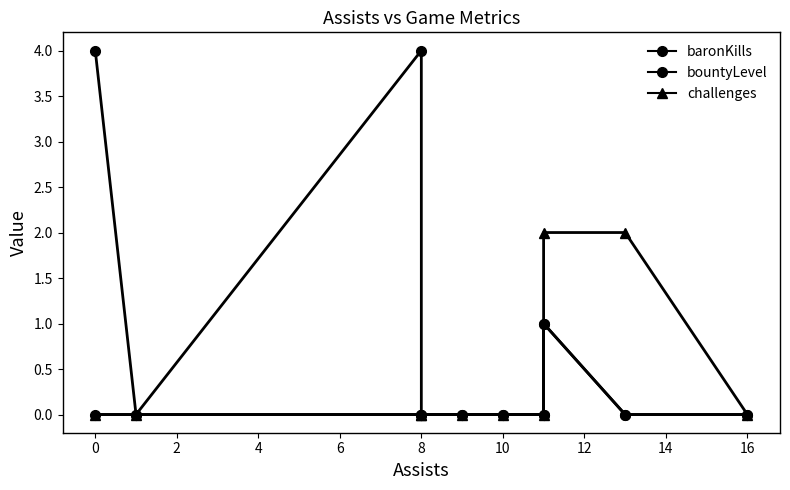

What are all the series names shown in the legend?

baronKills, bountyLevel, challenges